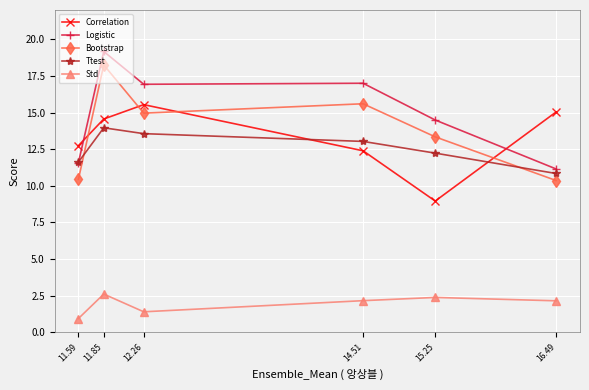

What is the greatest value displayed?

19.2